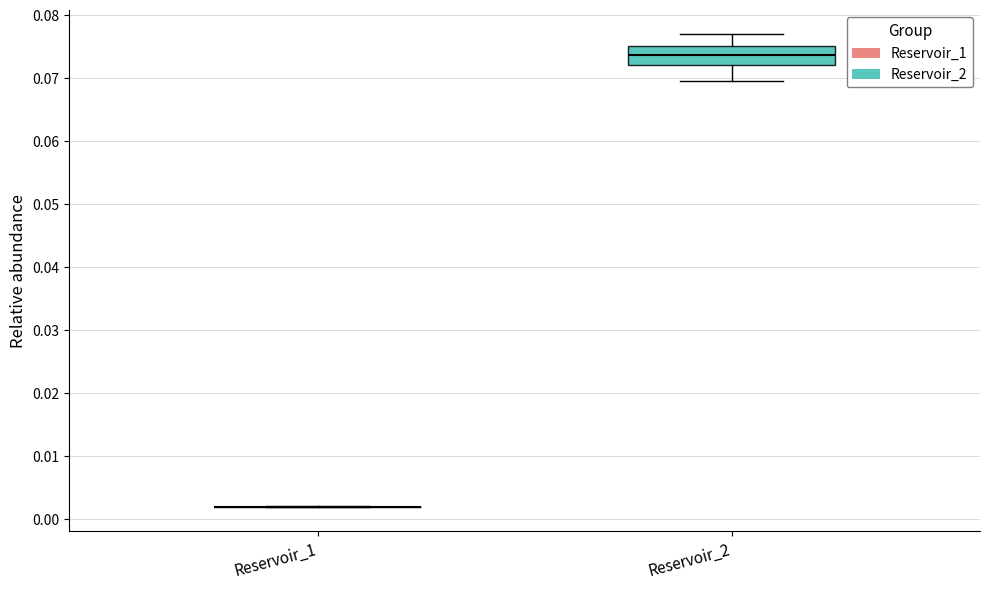

Where does the upper whisker of the box for Reservoir_2 end on the y-axis? The values are not printed on the chart, so give them approximately, as read against the axis.

0.077